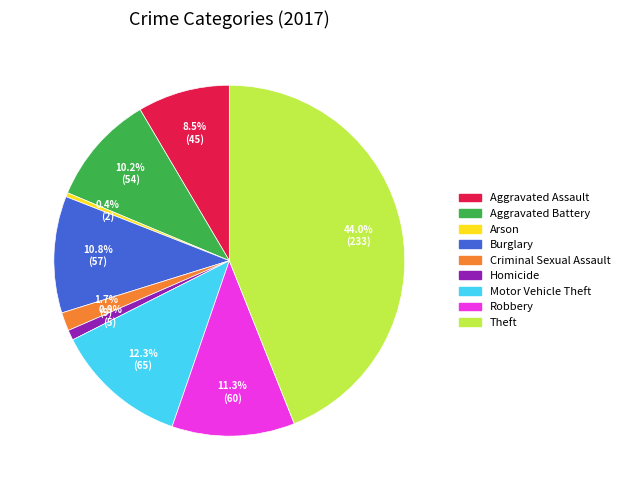

Which has a higher value, Theft or Aggravated Assault?

Theft